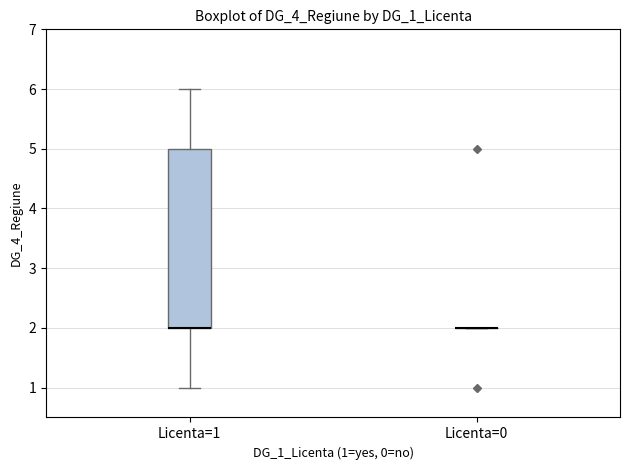

Comparing the boxes themselves (not the whiskers), which one is the tallest?

Licenta=1